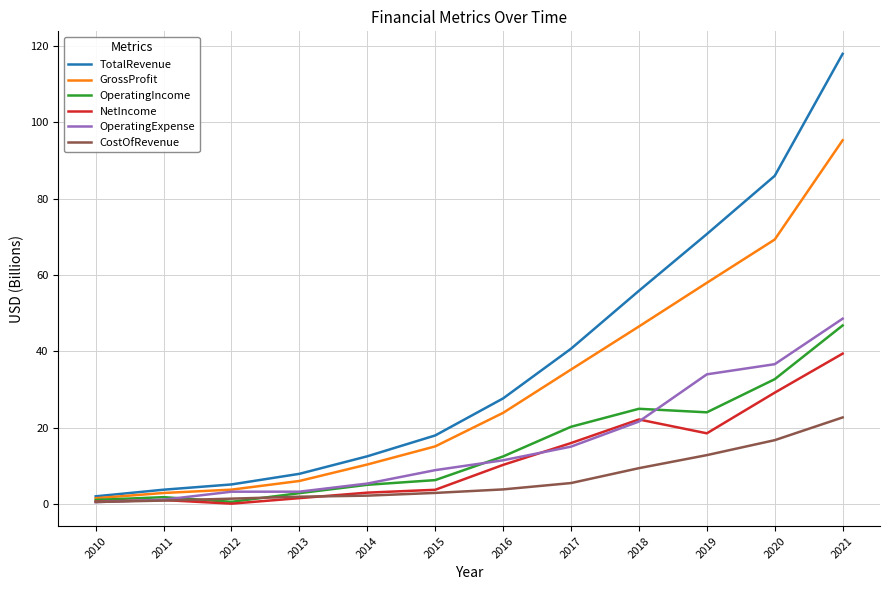

How many values in the OperatingExpense series are below 11?

6